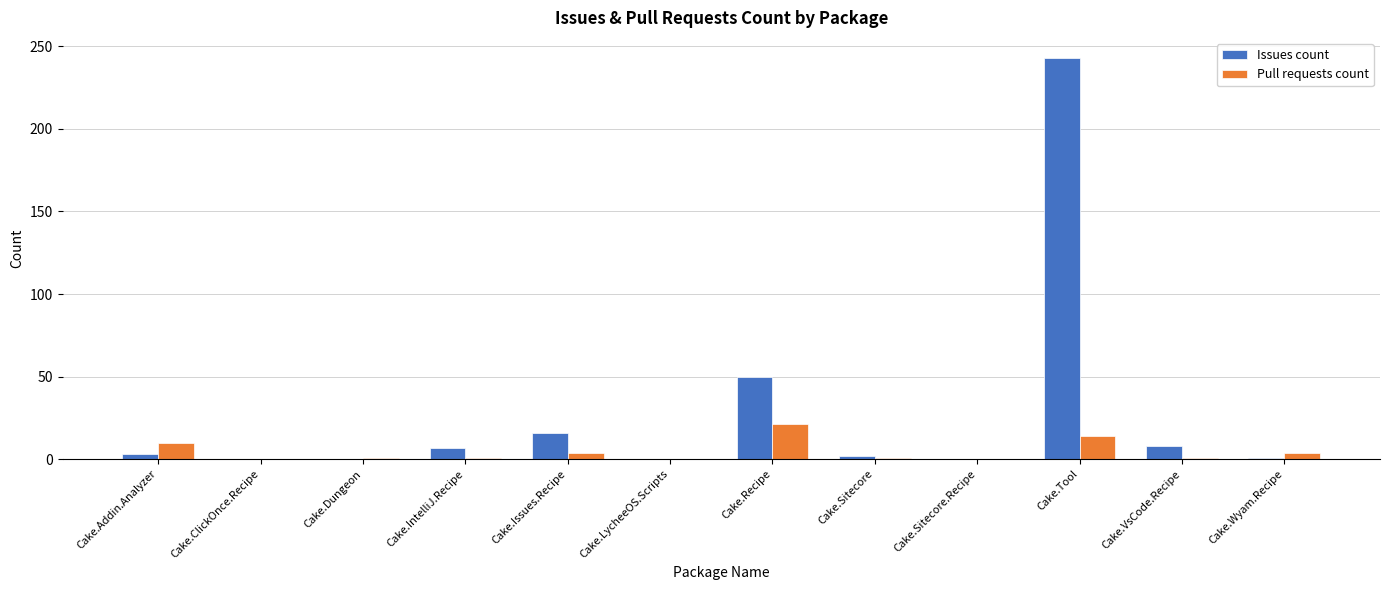

What is the sum of all Issues count values?

330